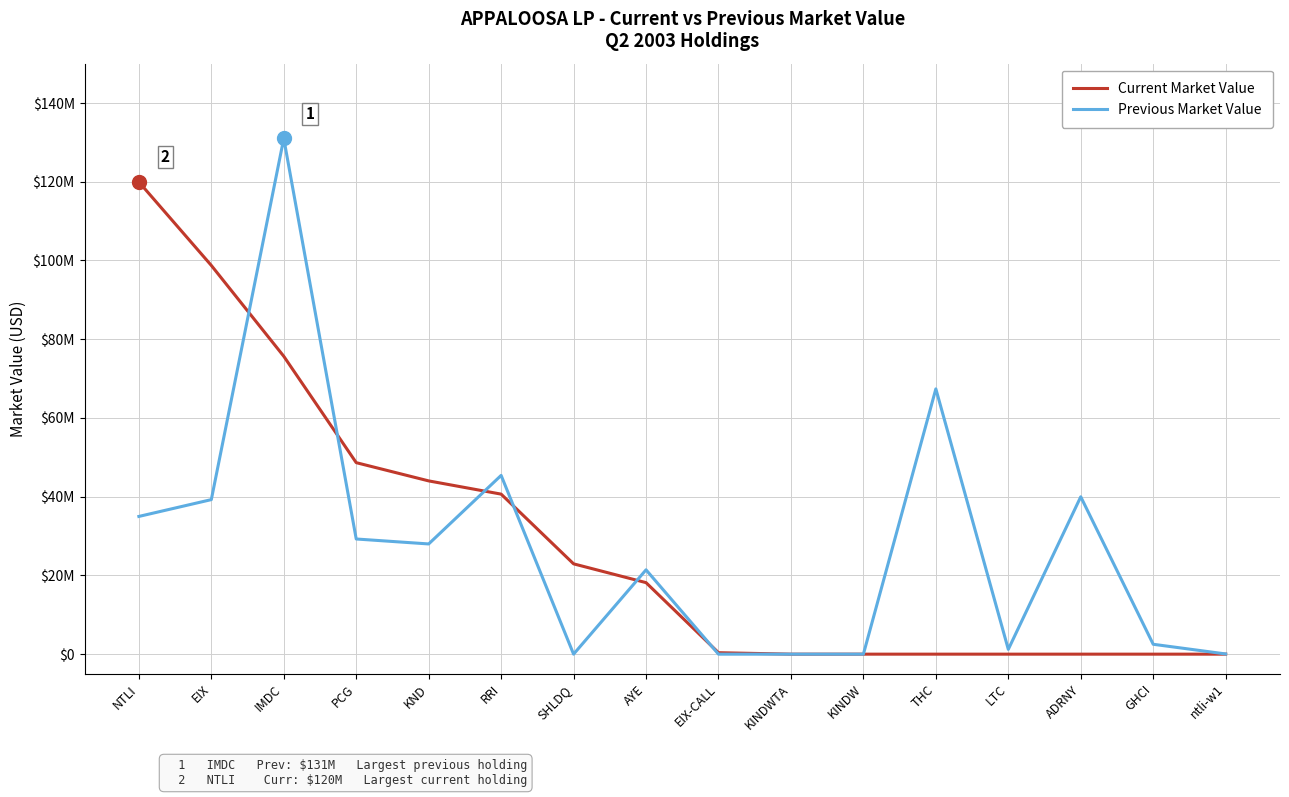

Reading left to right, what are all the values shown in this chart?

Current Market Value: 119954000	98744000	75666000	48645000	44013000	40652000	22942000	18168000	370000	0	0	0	0	0	0	0
Previous Market Value: 34985000	39256000	130996000	29254000	27997000	45410000	0	21425000	0	0	0	67385000	1220000	39978000	2511000	52000